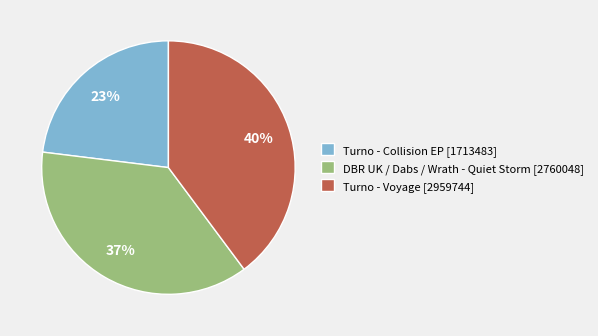

What is the largest slice in the pie chart?

Turno - Voyage [2959744]